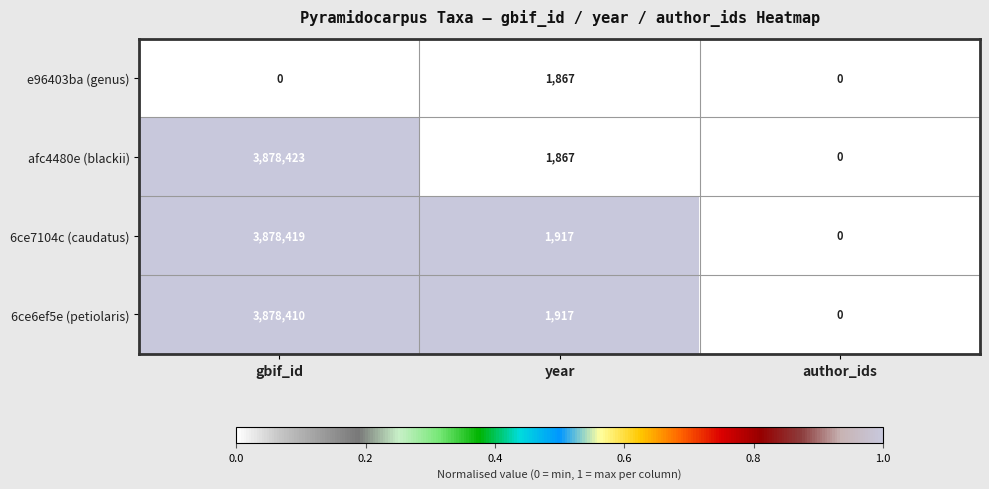

Reading right to left, what are all the values shown in this chart?

e96403ba (genus): 0	1867	0
afc4480e (blackii): 0	1867	3878423
6ce7104c (caudatus): 0	1917	3878419
6ce6ef5e (petiolaris): 0	1917	3878410